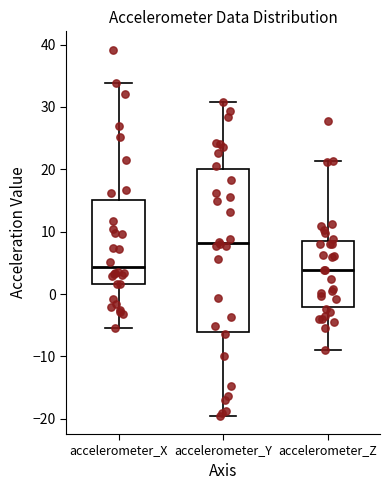

Reading left to right, read every box against the y-axis: the position of its median line, the range the box covers, and the ends of its whiskers. The values are not printed on the chart, so give them approximately, as read against the axis.

accelerometer_X: median 4, box 2 to 15, whiskers -5 to 34
accelerometer_Y: median 8, box -6 to 20, whiskers -20 to 31
accelerometer_Z: median 4, box -2 to 9, whiskers -9 to 21